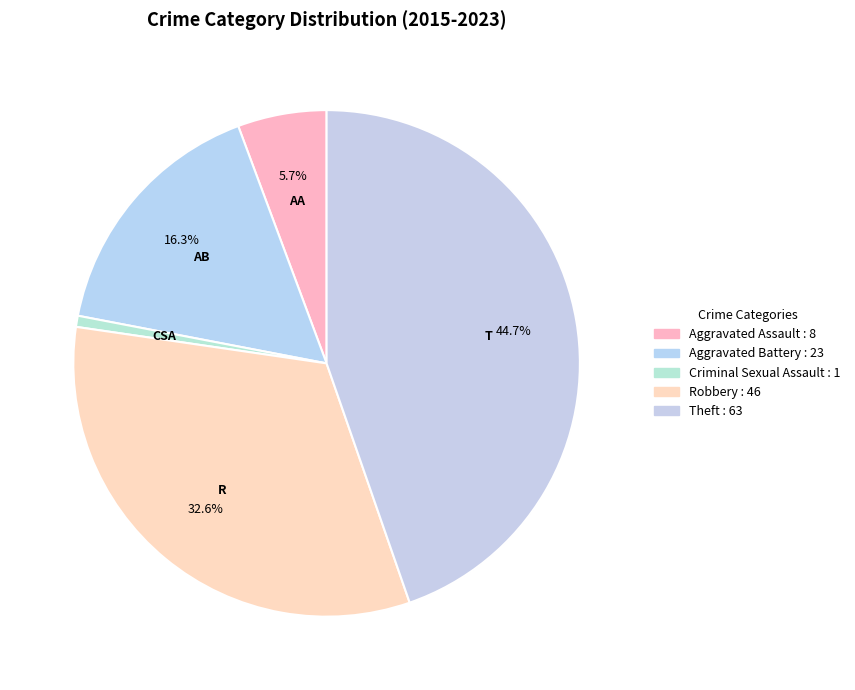

Which category has the biggest portion of the pie?

Theft